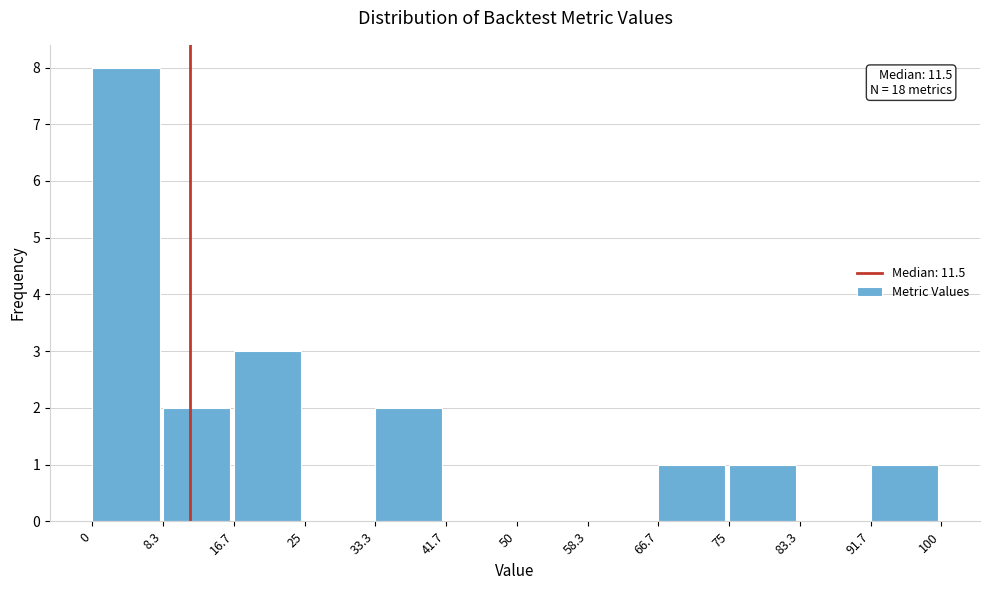

Which range on the x-axis has the tallest bar?

0 to 8.3